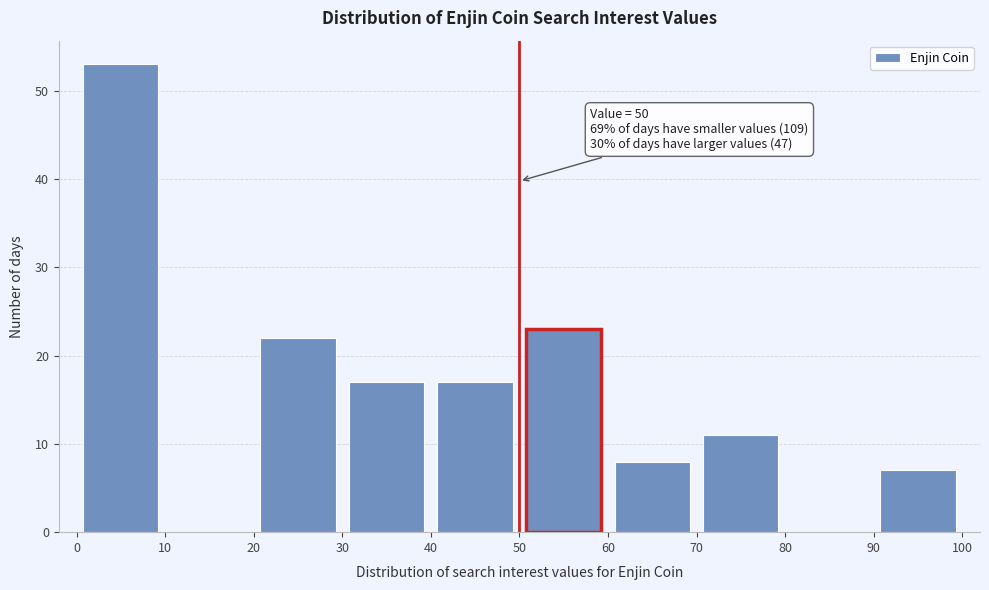

Over which range of the x-axis is the bar tallest?

0 to 10